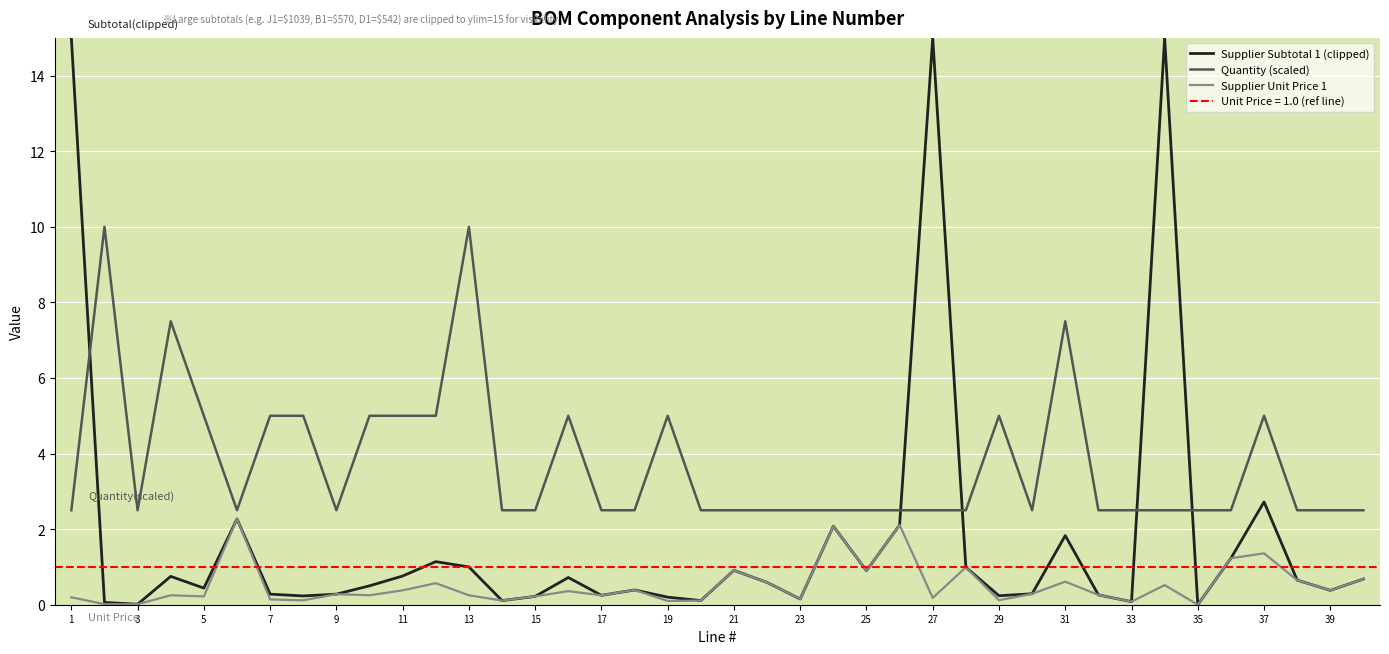

Is it true that Supplier Unit Price 1 equals 0.5 at 37?

False